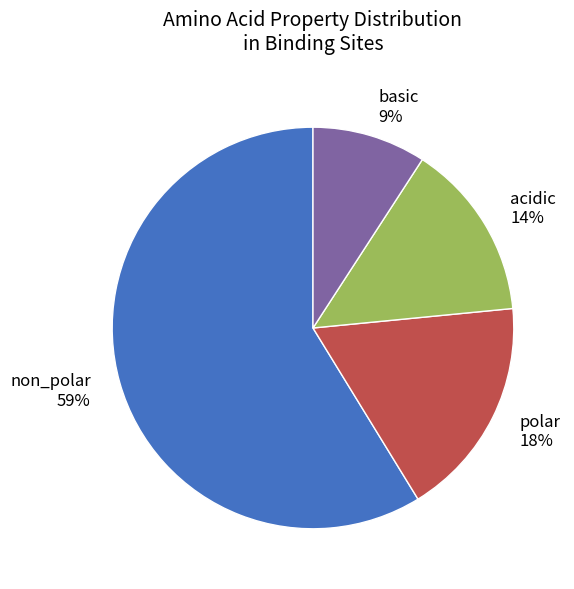

Which slice is the largest?

non_polar